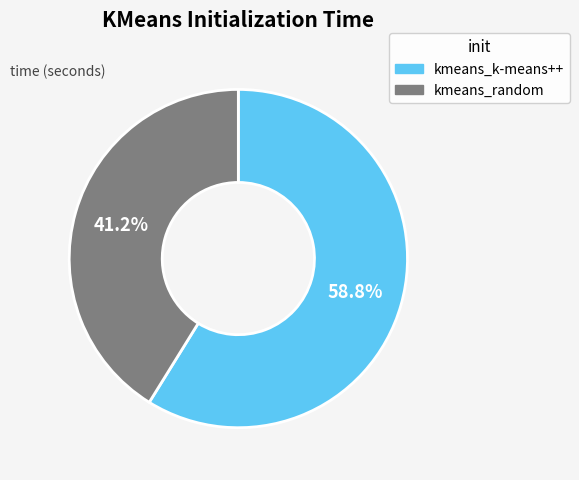

Is there any slice that represents more than half of the pie?

Yes